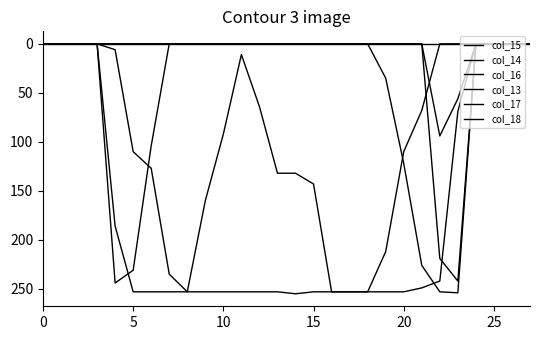

Does the chart have visible grid lines?

No